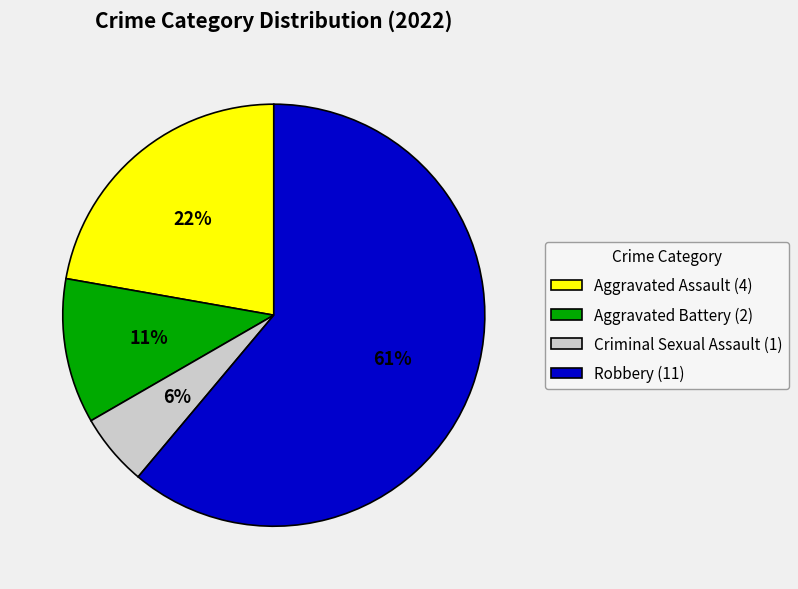

Is it true that Aggravated Battery is 11% of the pie?

True